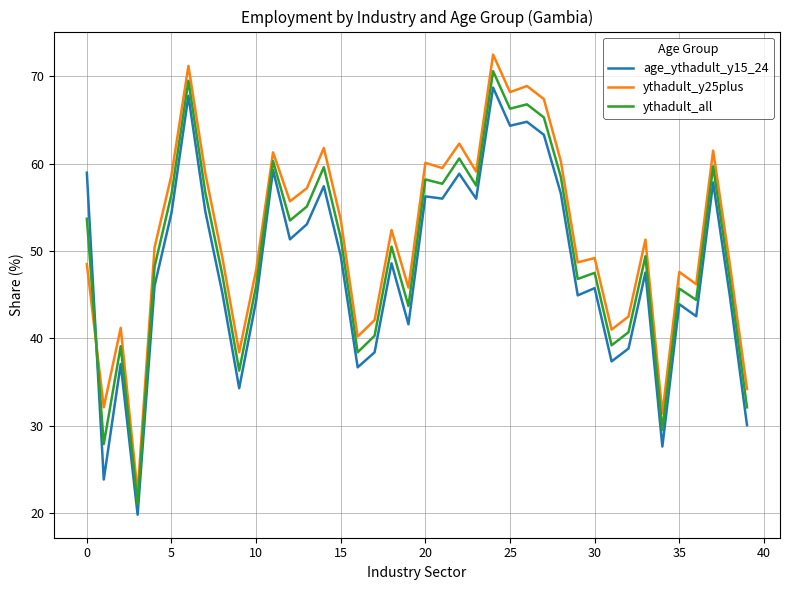

Which series has the largest total across all categories?

ythadult_y25plus